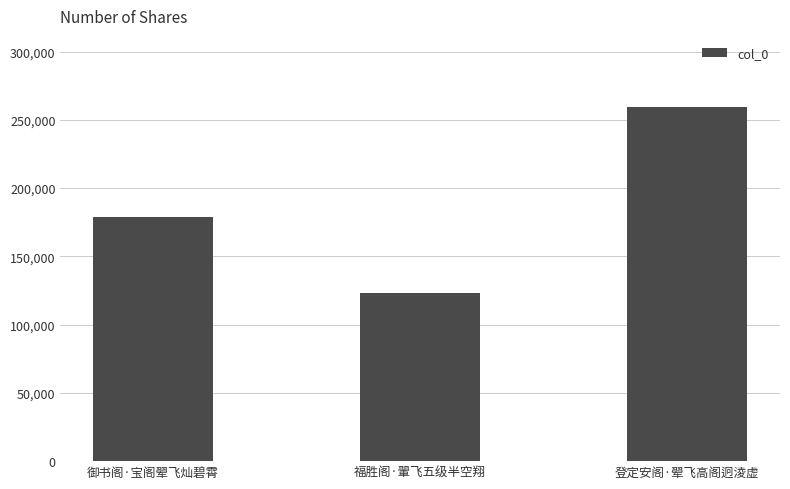

How many data points does each series have?

3